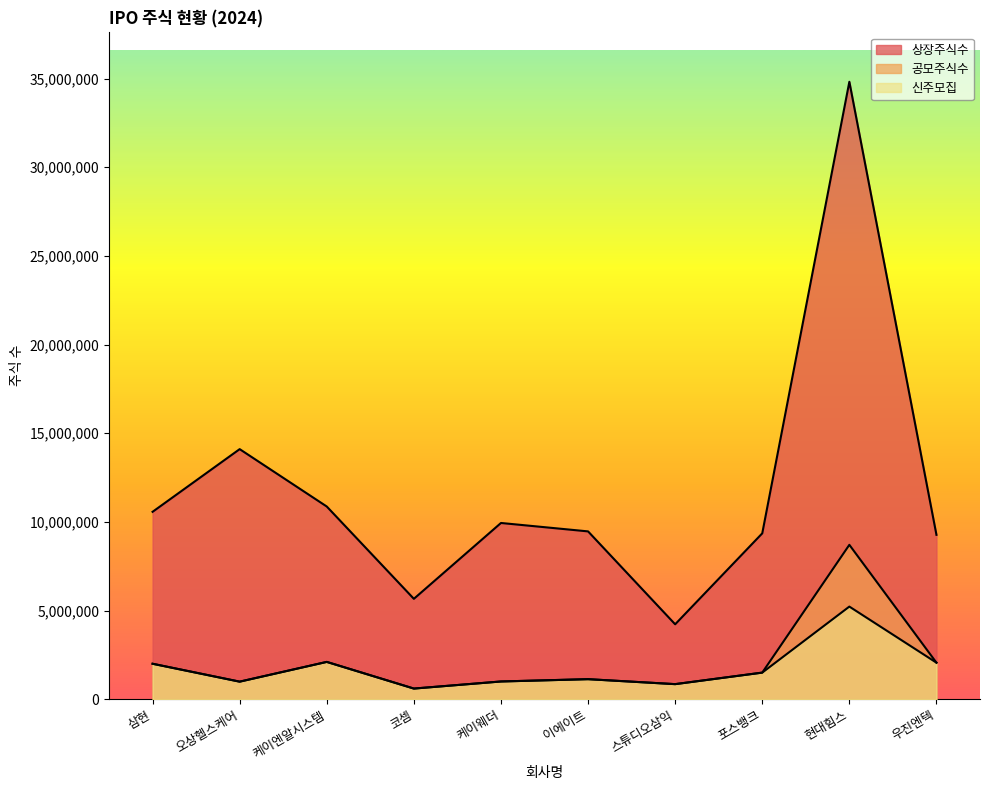

What is the sum of the 상장주식수 values at 스튜디오삼익 and 오상헬스케어?

18329914